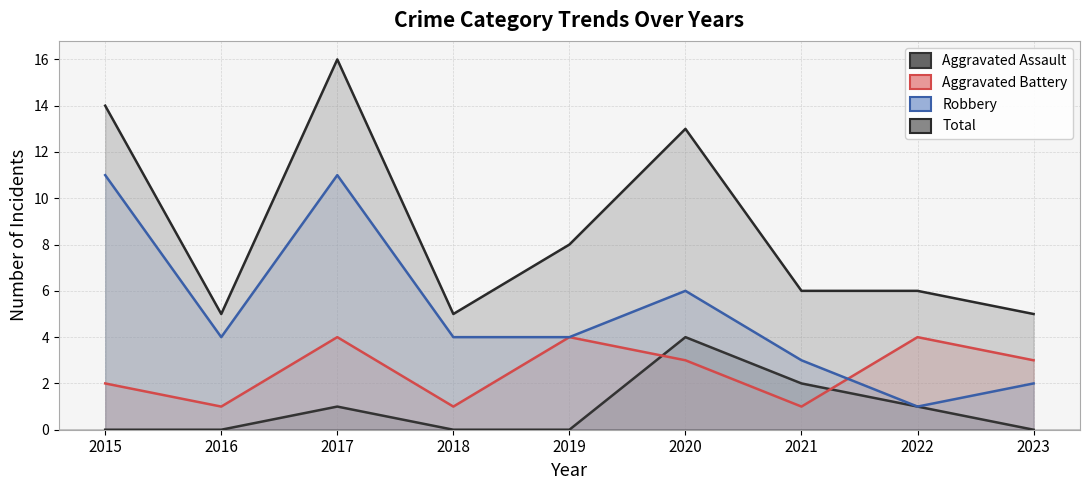

Where is Aggravated Assault nearest to the value 2?

2021